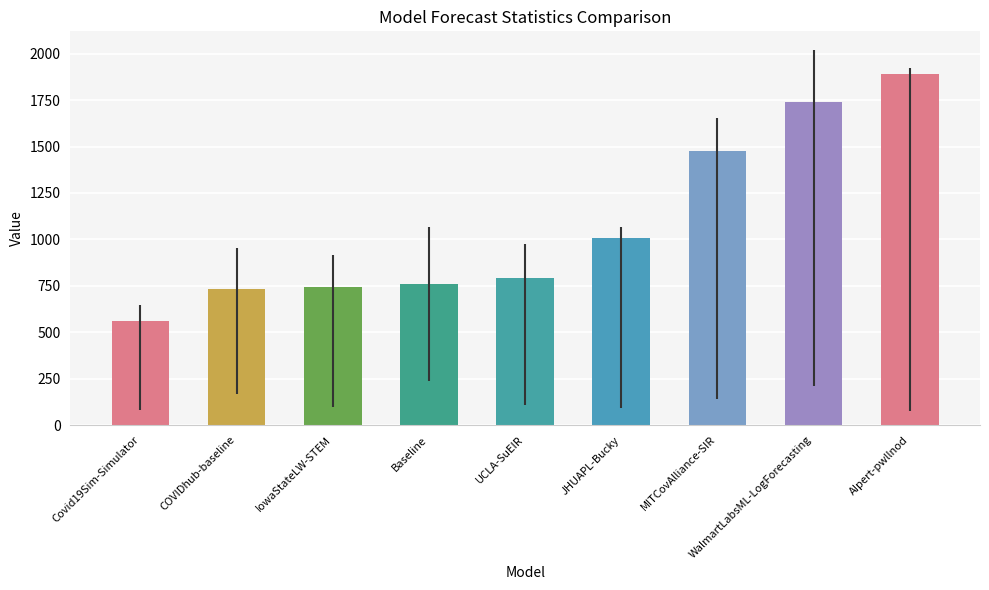

What is the greatest value displayed?

1889.5